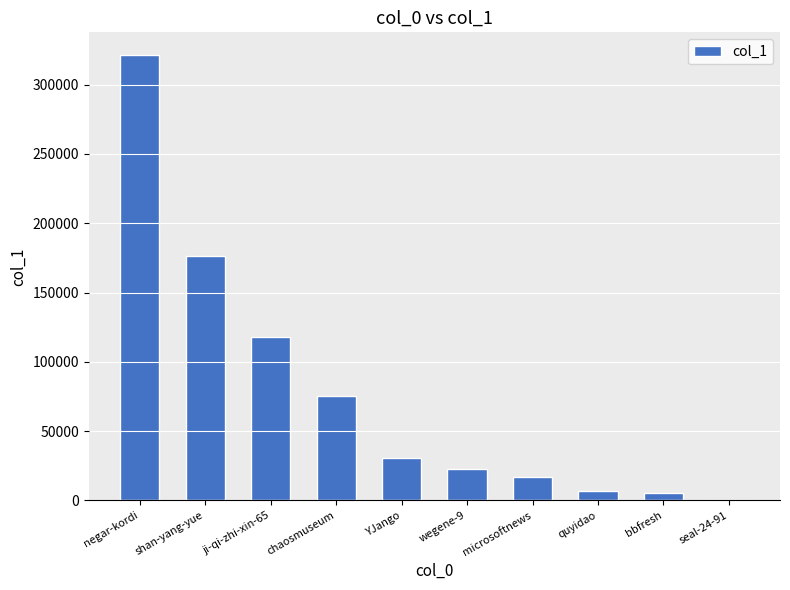

Which label corresponds to the largest value in the chart?

negar-kordi